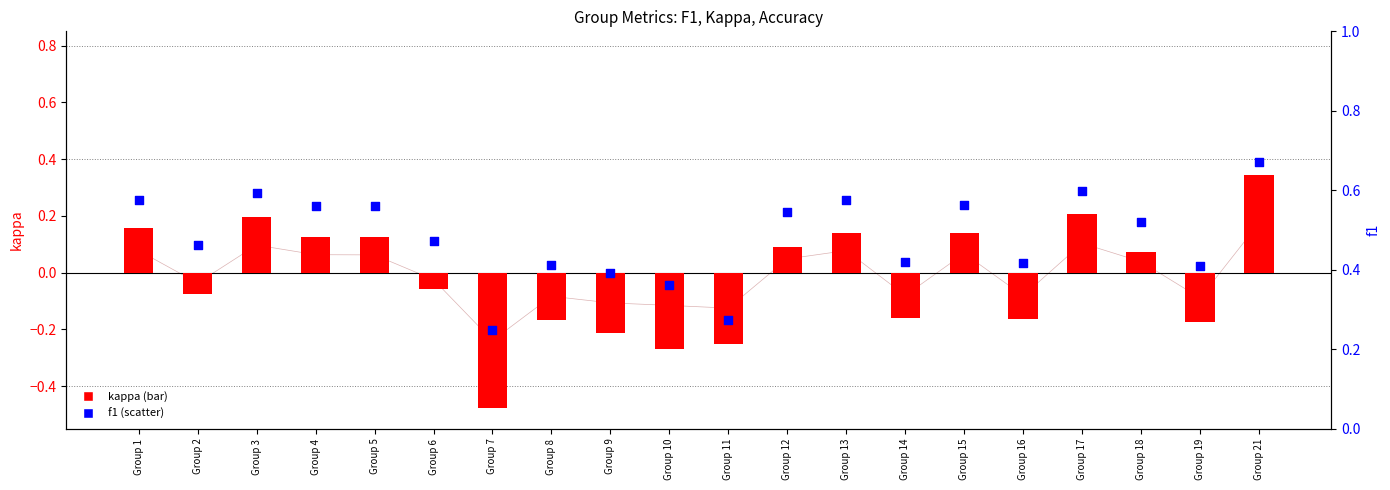

At which category is the sum across all series the highest?

Group 21